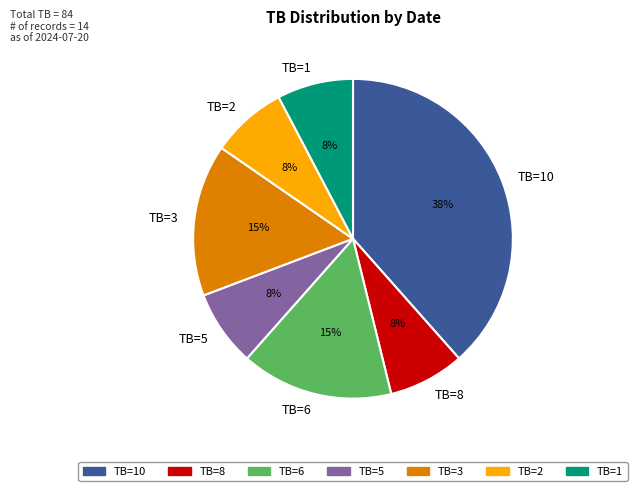

To the nearest percent, what portion does TB=10 represent?

38%